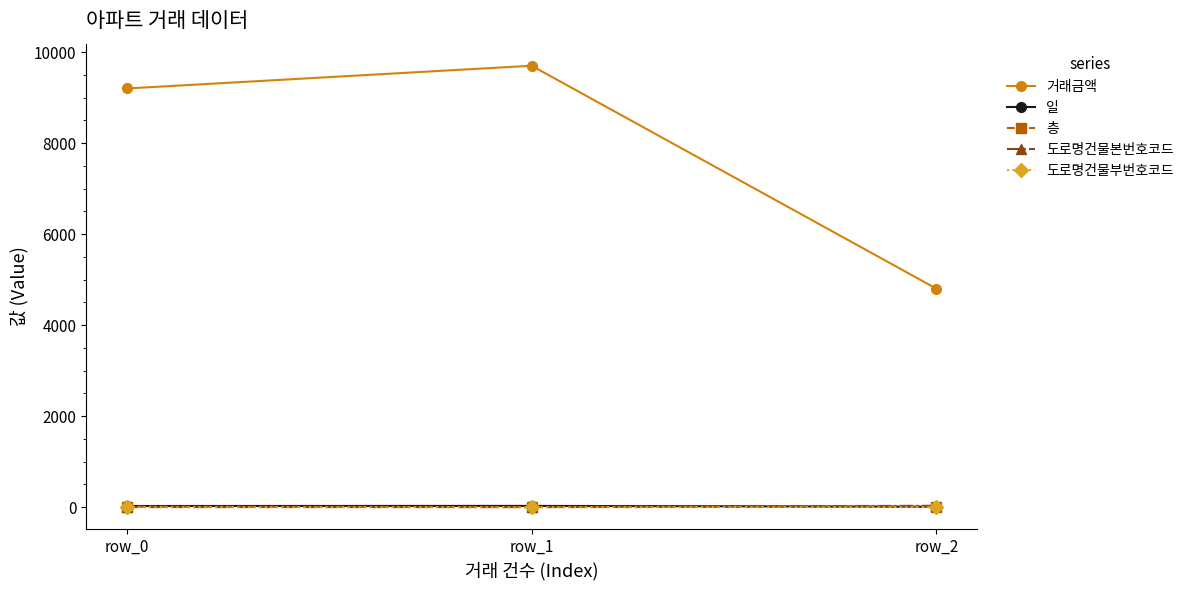

What are all the series names shown in the legend?

거래금액, 일, 층, 도로명건물본번호코드, 도로명건물부번호코드